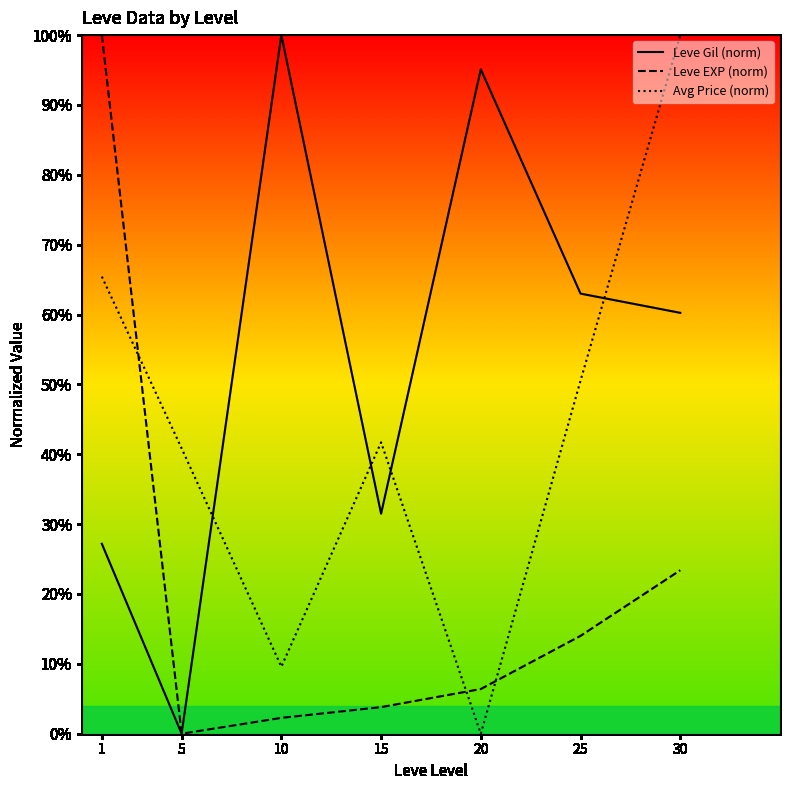

True or false: Avg Price (norm) and Leve EXP (norm) cross at least once.

True